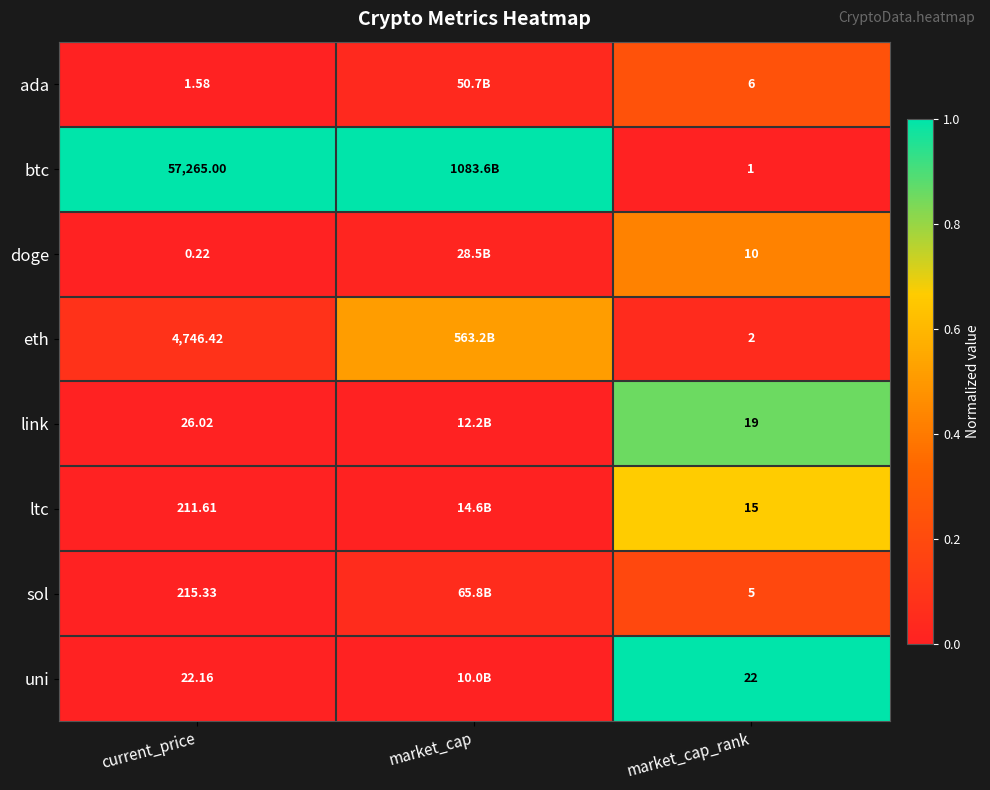

At current_price, list the series in order from largest to smallest.

btc, eth, sol, ltc, link, uni, ada, doge